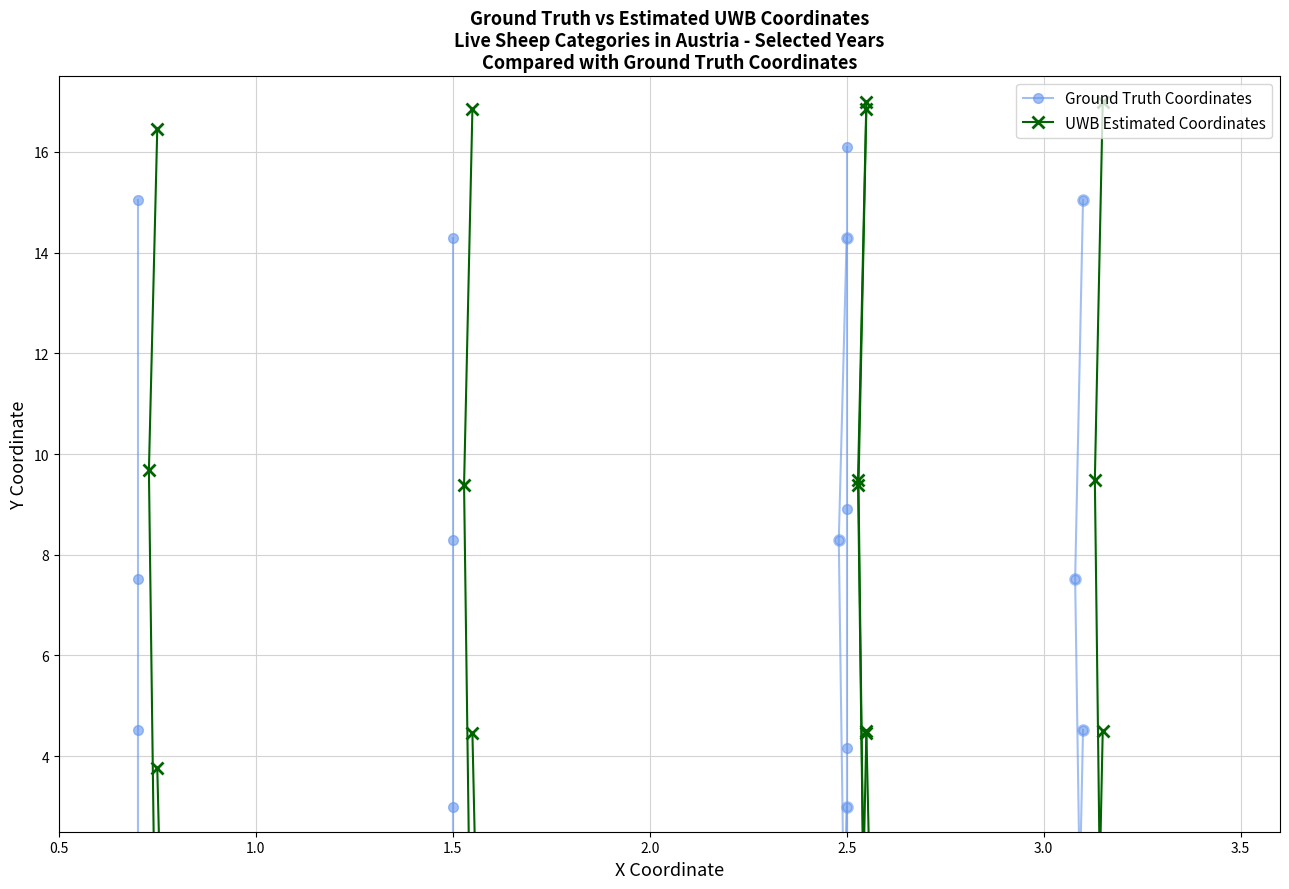

Is the value of UWB Estimated Coordinates at 1.5 greater than the value of Ground Truth Coordinates at 2.0?

No